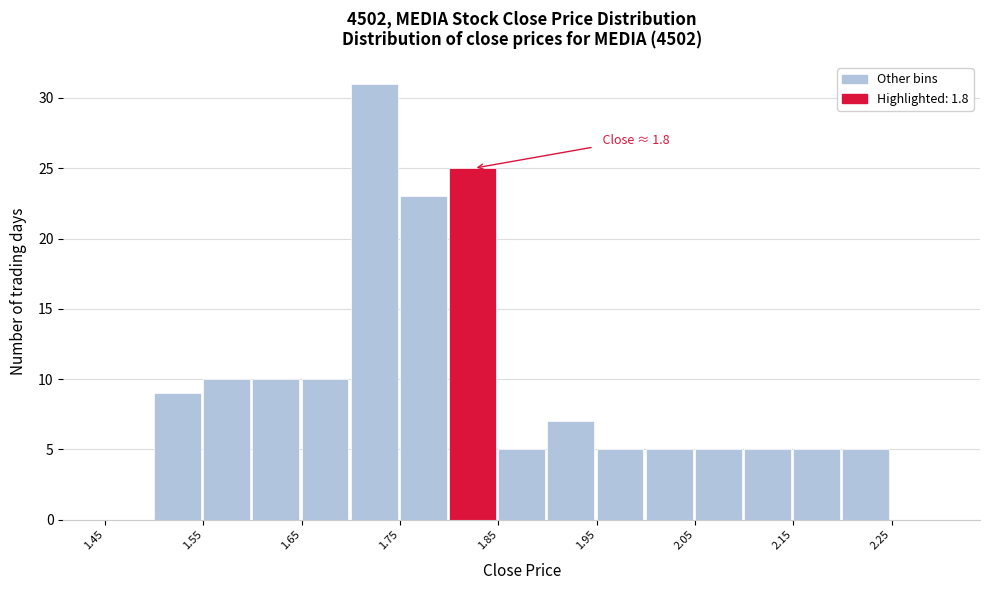

Over which range of the x-axis is the bar tallest?

1.70 to 1.75